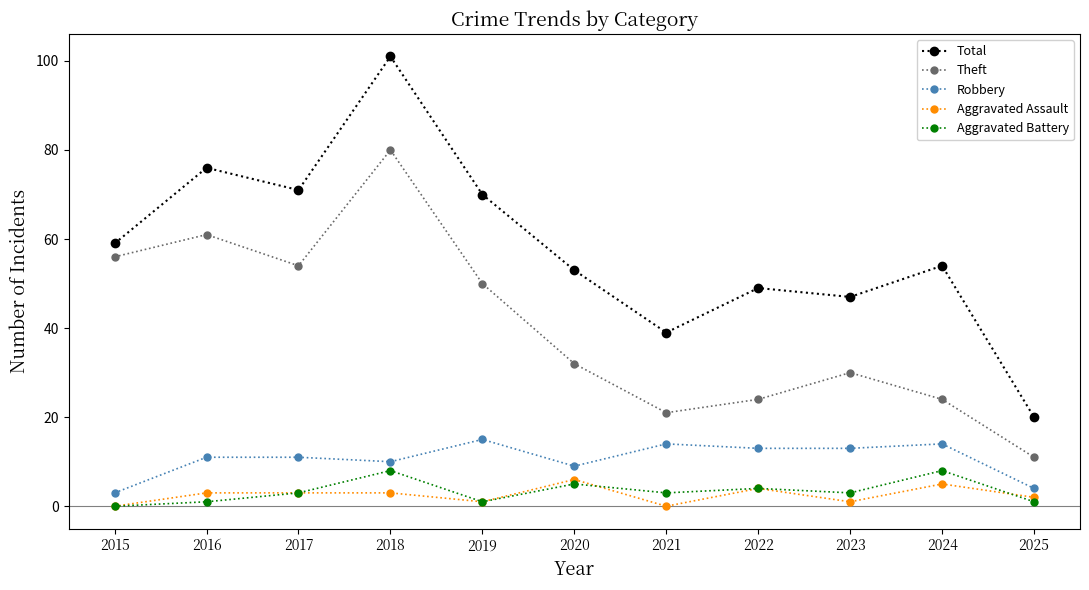

True or false: Robbery has more than 2 points higher than both neighbors.

True